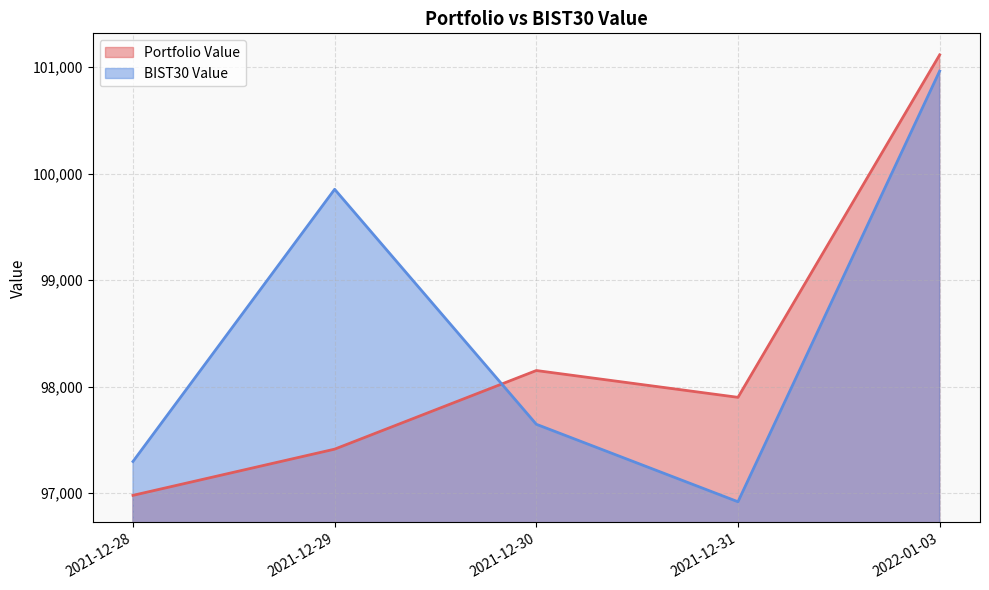

Count the number of categories in the chart.

5